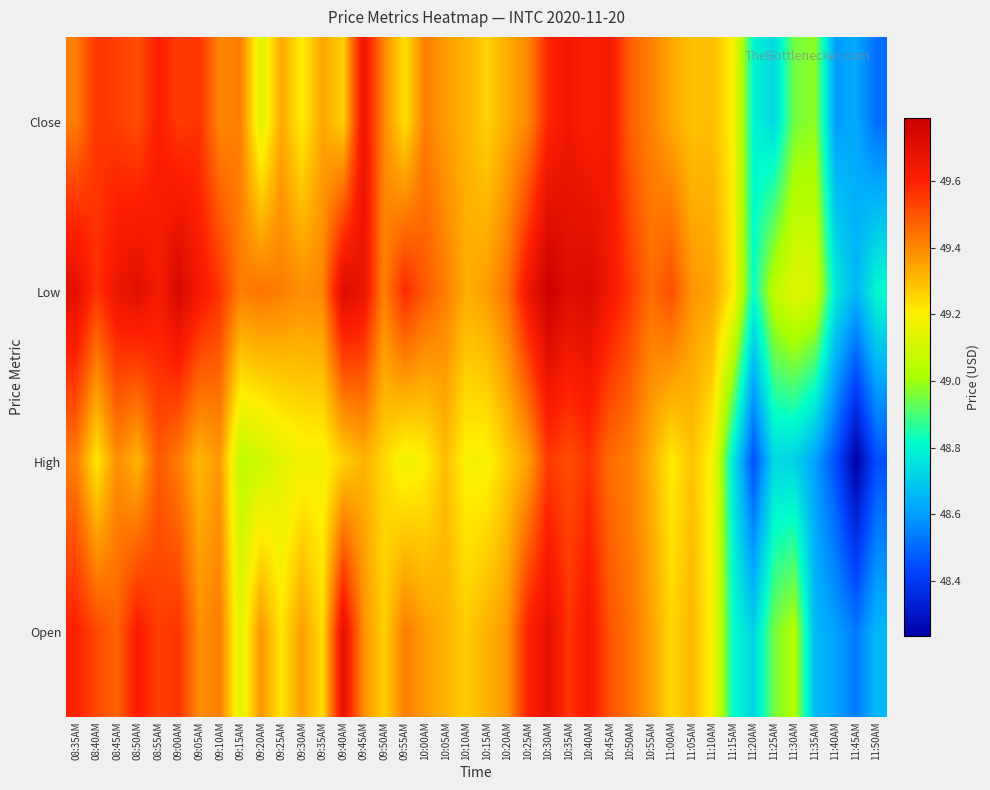

Reading left to right, what are all the values shown in this chart?

Close: 08:35AM=49.4	08:40AM=49.6	08:45AM=49.5	08:50AM=49.5	08:55AM=49.6	09:00AM=49.5	09:05AM=49.6	09:10AM=49.4	09:15AM=49.4	09:20AM=49.1	09:25AM=49.3	09:30AM=49.2	09:35AM=49.3	09:40AM=49.3	09:45AM=49.7	09:50AM=49.4	09:55AM=49.2	10:00AM=49.4	10:05AM=49.4	10:10AM=49.3	10:15AM=49.3	10:20AM=49.3	10:25AM=49.4	10:30AM=49.6	10:35AM=49.6	10:40AM=49.6	10:45AM=49.6	10:50AM=49.5	10:55AM=49.4	11:00AM=49.3	11:05AM=49.3	11:10AM=49.3	11:15AM=49.2	11:20AM=48.8	11:25AM=48.7	11:30AM=49.0	11:35AM=49.0	11:40AM=48.6	11:45AM=48.6	11:50AM=48.5
Low: 08:35AM=49.7	08:40AM=49.6	08:45AM=49.7	08:50AM=49.7	08:55AM=49.6	09:00AM=49.7	09:05AM=49.6	09:10AM=49.6	09:15AM=49.4	09:20AM=49.4	09:25AM=49.4	09:30AM=49.4	09:35AM=49.4	09:40AM=49.7	09:45AM=49.7	09:50AM=49.4	09:55AM=49.6	10:00AM=49.5	10:05AM=49.4	10:10AM=49.3	10:15AM=49.4	10:20AM=49.4	10:25AM=49.6	10:30AM=49.8	10:35AM=49.7	10:40AM=49.7	10:45AM=49.6	10:50AM=49.5	10:55AM=49.5	11:00AM=49.5	11:05AM=49.4	11:10AM=49.4	11:15AM=49.2	11:20AM=48.8	11:25AM=49.1	11:30AM=49.1	11:35AM=49.1	11:40AM=48.8	11:45AM=48.7	11:50AM=48.8
High: 08:35AM=49.4	08:40AM=49.2	08:45AM=49.4	08:50AM=49.3	08:55AM=49.5	09:00AM=49.4	09:05AM=49.3	09:10AM=49.4	09:15AM=49.1	09:20AM=49.1	09:25AM=49.1	09:30AM=49.2	09:35AM=49.2	09:40AM=49.3	09:45AM=49.3	09:50AM=49.2	09:55AM=49.2	10:00AM=49.2	10:05AM=49.3	10:10AM=49.2	10:15AM=49.2	10:20AM=49.3	10:25AM=49.3	10:30AM=49.5	10:35AM=49.5	10:40AM=49.6	10:45AM=49.5	10:50AM=49.4	10:55AM=49.3	11:00AM=49.2	11:05AM=49.3	11:10AM=49.2	11:15AM=48.8	11:20AM=48.5	11:25AM=48.7	11:30AM=48.7	11:35AM=48.6	11:40AM=48.5	11:45AM=48.2	11:50AM=48.5
Open: 08:35AM=49.6	08:40AM=49.5	08:45AM=49.5	08:50AM=49.6	08:55AM=49.5	09:00AM=49.6	09:05AM=49.4	09:10AM=49.4	09:15AM=49.1	09:20AM=49.4	09:25AM=49.2	09:30AM=49.4	09:35AM=49.2	09:40AM=49.7	09:45AM=49.4	09:50AM=49.3	09:55AM=49.4	10:00AM=49.4	10:05AM=49.3	10:10AM=49.3	10:15AM=49.3	10:20AM=49.4	10:25AM=49.6	10:30AM=49.7	10:35AM=49.6	10:40AM=49.6	10:45AM=49.5	10:50AM=49.4	10:55AM=49.4	11:00AM=49.2	11:05AM=49.3	11:10AM=49.2	11:15AM=48.8	11:20AM=48.7	11:25AM=49.0	11:30AM=49.0	11:35AM=48.7	11:40AM=48.6	11:45AM=48.5	11:50AM=48.7